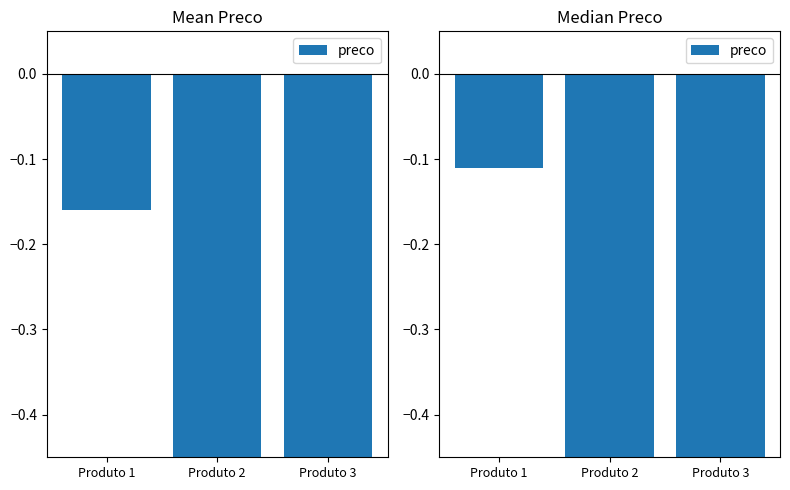

At which category does the chart reach its peak across all series?

Produto 1